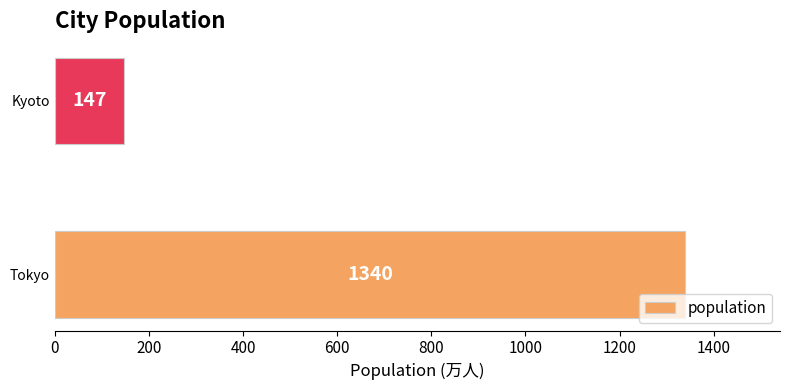

Are the bars grouped side by side (vs. stacked)?

No